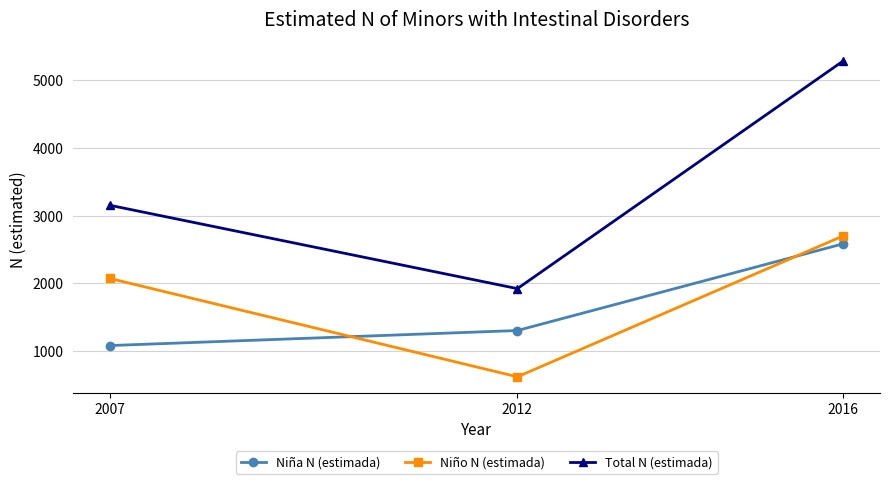

Reading left to right, list all the values displayed in this chart.

Niña N (estimada): 1081	1303	2585
Niño N (estimada): 2072	619	2702
Total N (estimada): 3153	1922	5287